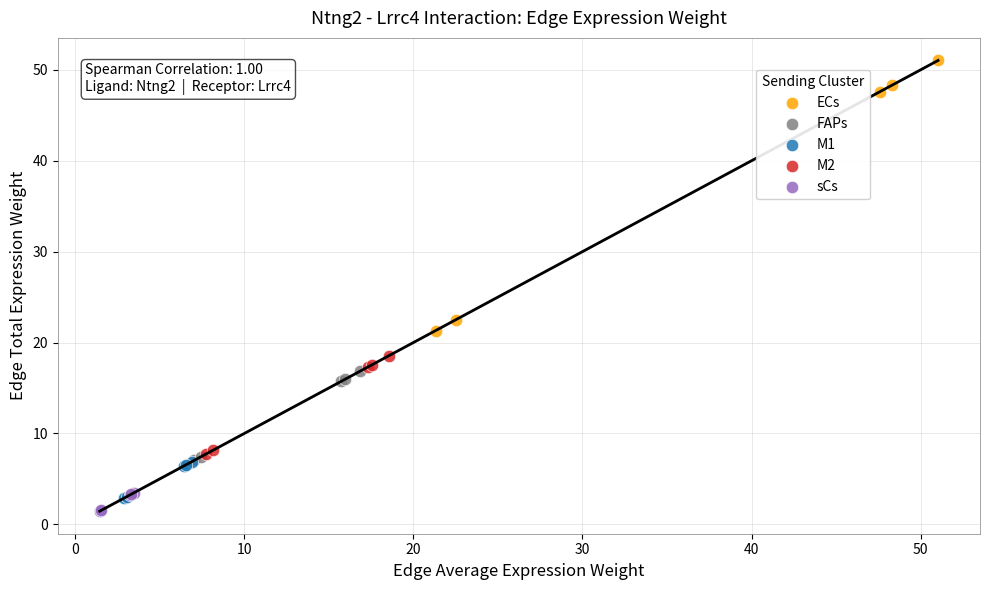

Which series has the widest spread of Y values?

ECs